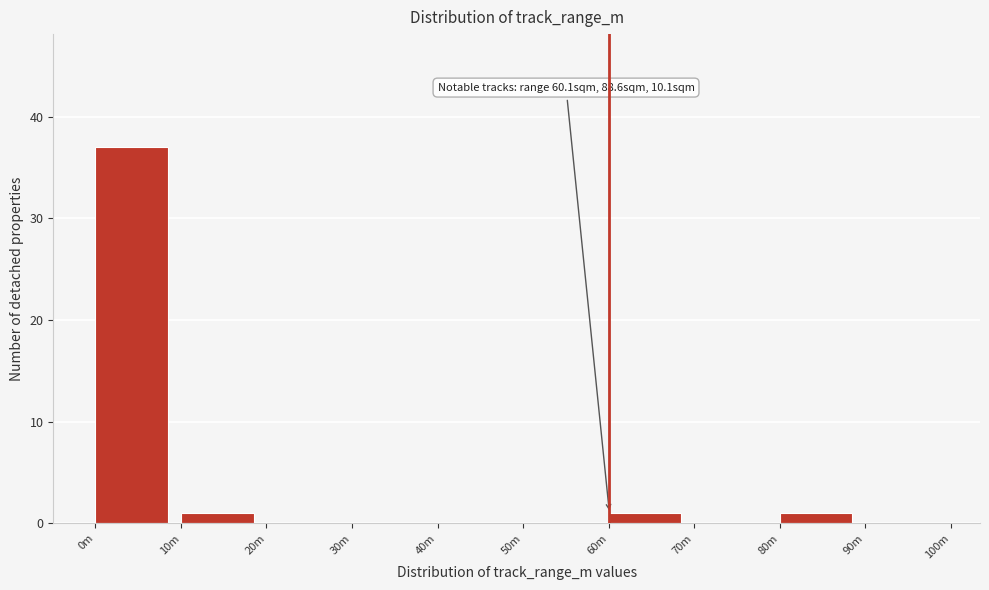

Reading left to right, what are all the values shown in this chart?

0m=37	10m=1	20m=0	30m=0	40m=0	50m=0	60m=1	70m=0	80m=1	90m=0